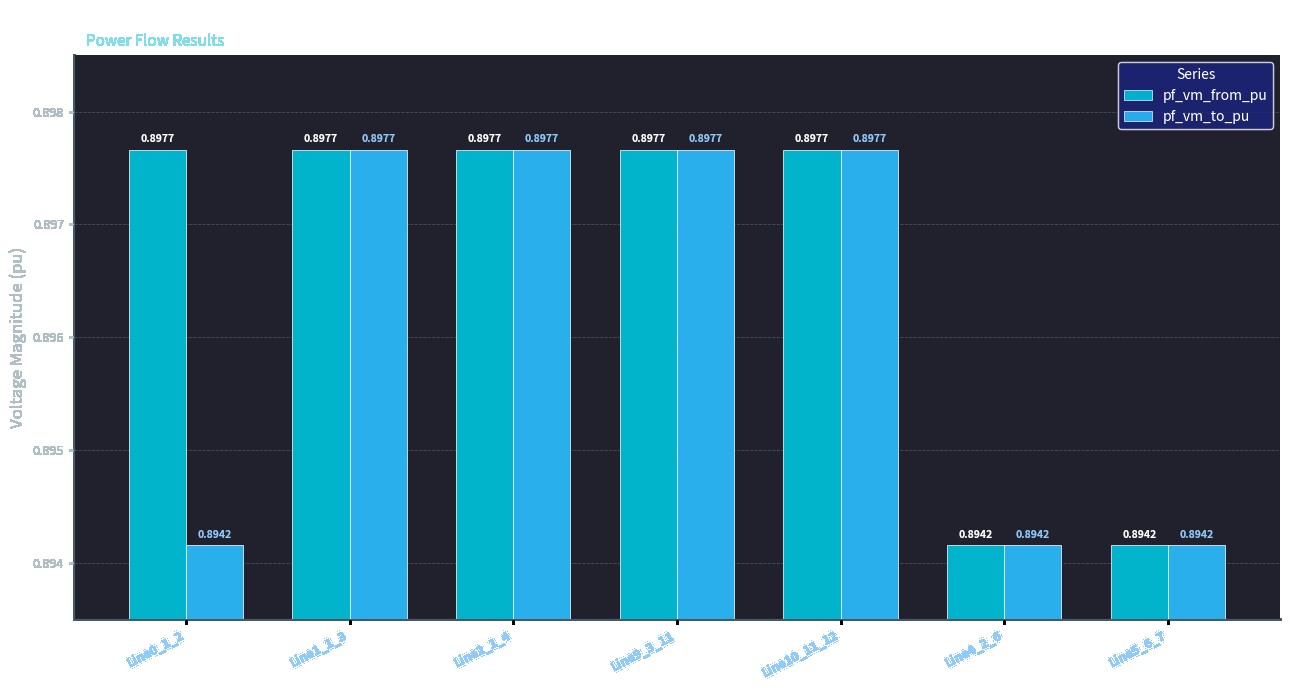

What is the sum of the pf_vm_from_pu values at Line0_1_2 and Line9_3_11?

1.8